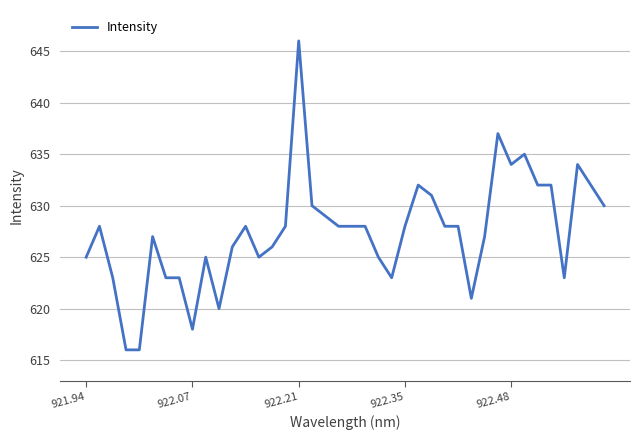

Does the chart display data point markers on the line(s)?

No